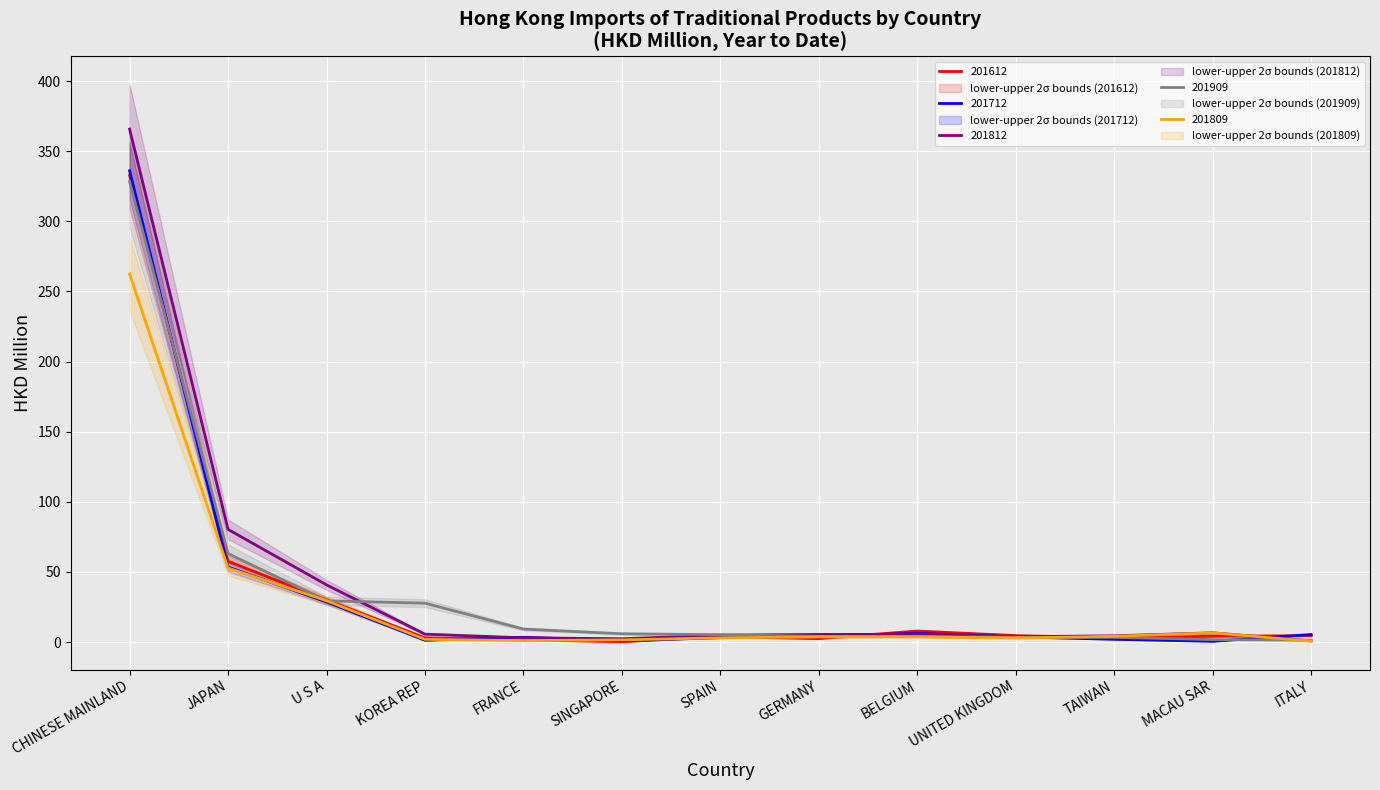

Which series has the largest total across all categories?

201812